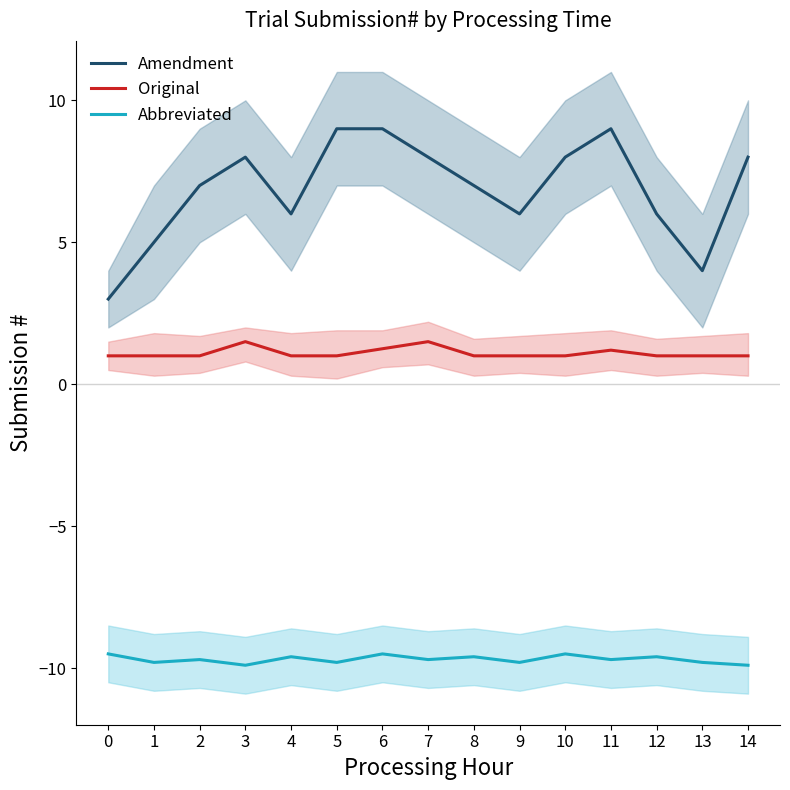

Rank the categories by Original value from highest to lowest.

3, 7, 6, 11, 0, 1, 2, 4, 5, 8, 9, 10, 12, 13, 14